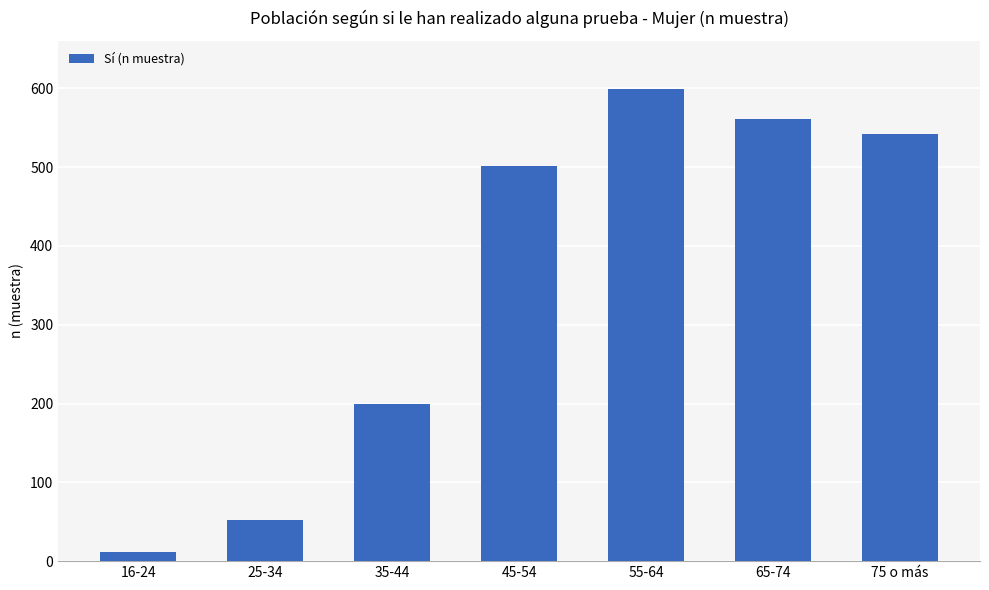

Rank the categories by value from lowest to highest.

16-24, 25-34, 35-44, 45-54, 75 o más, 65-74, 55-64